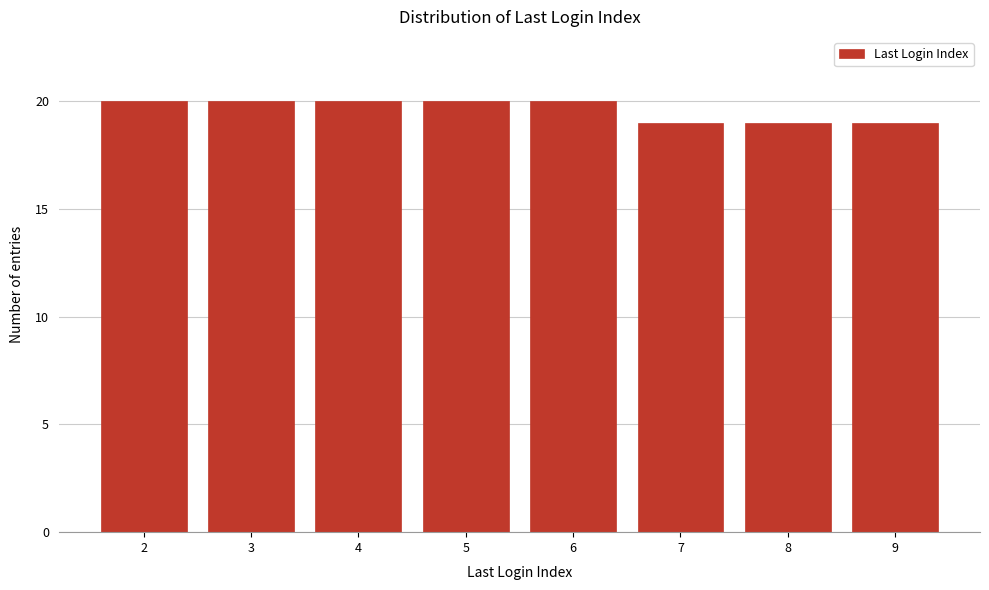

Reading left to right, transcribe all the data shown in this chart.

2=20	3=20	4=20	5=20	6=20	7=19	8=19	9=19